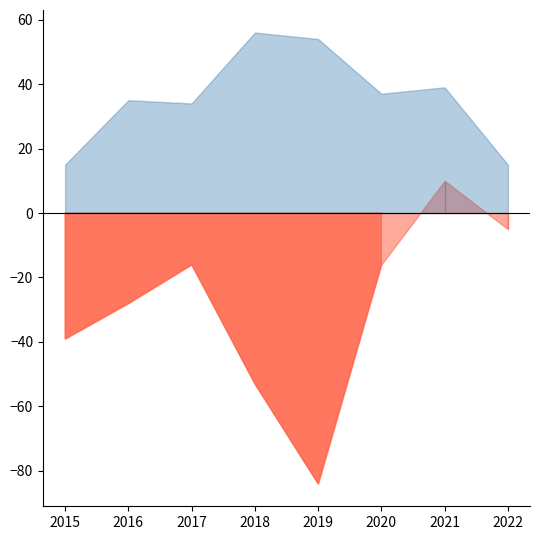

What is the difference between the maximum and minimum values in the Robbery series?

41